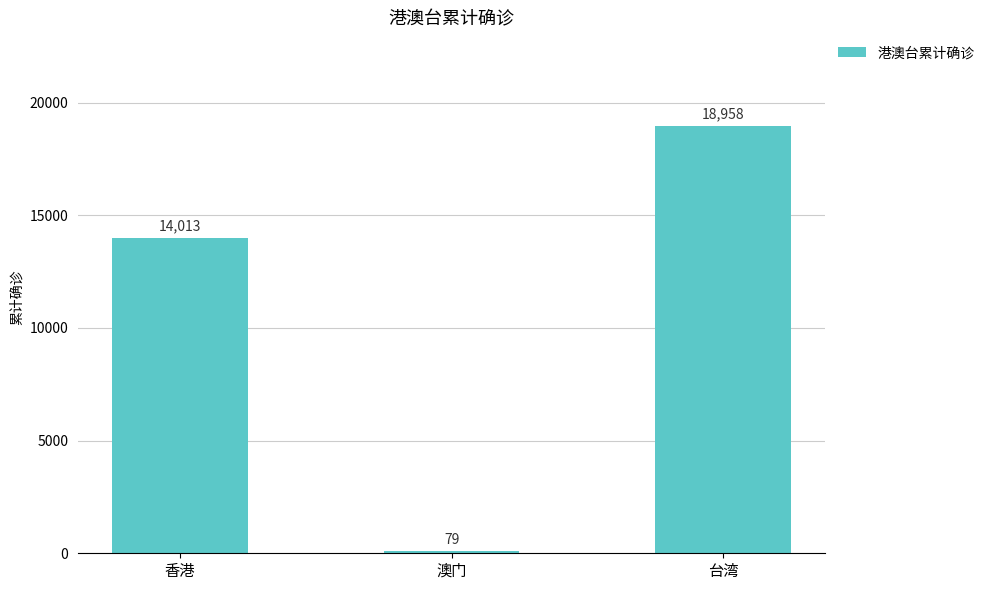

What is the difference between the values at 台湾 and 澳门?

18879